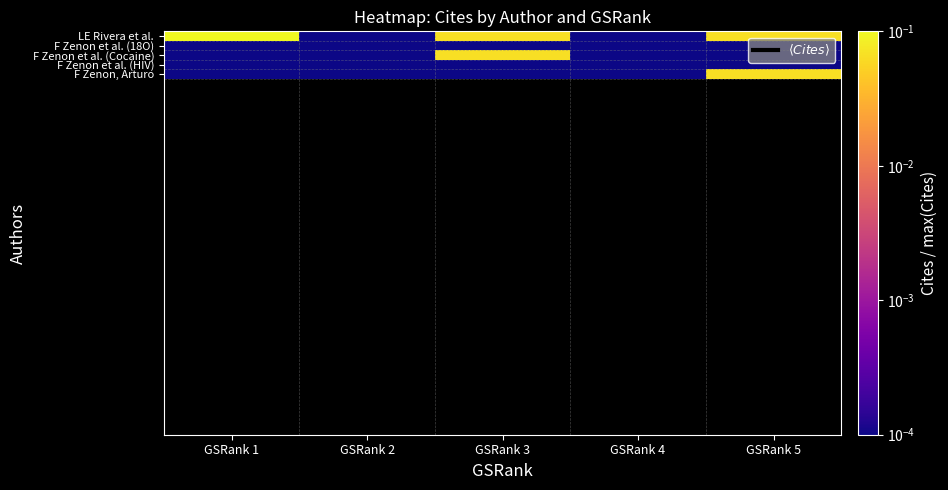

What is the difference between the maximum and second lowest values in the F Zenon et al. (Cocaine) series?

0.1